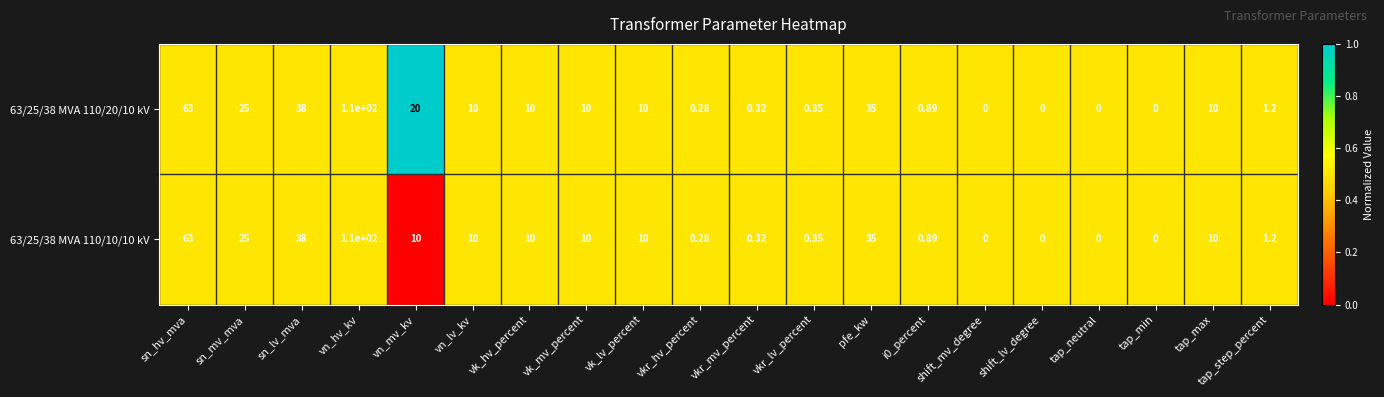

At which category does the chart reach its peak across all series?

vn_hv_kv